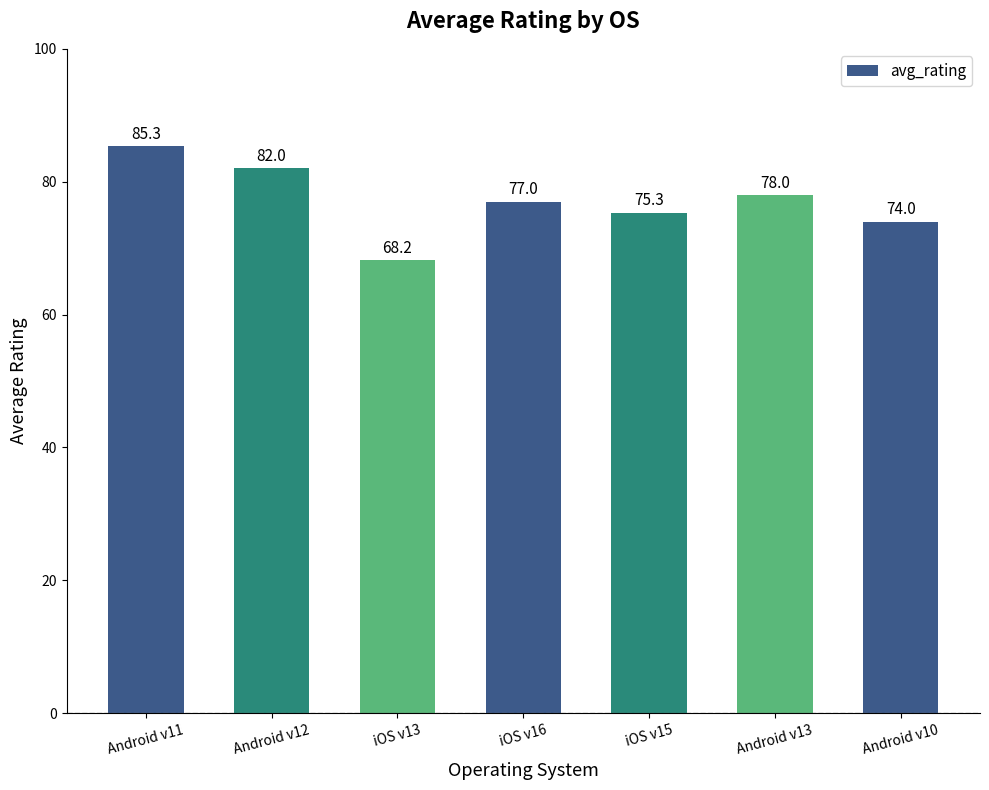

Is it true that the value at Android v12 is 24.1?

False